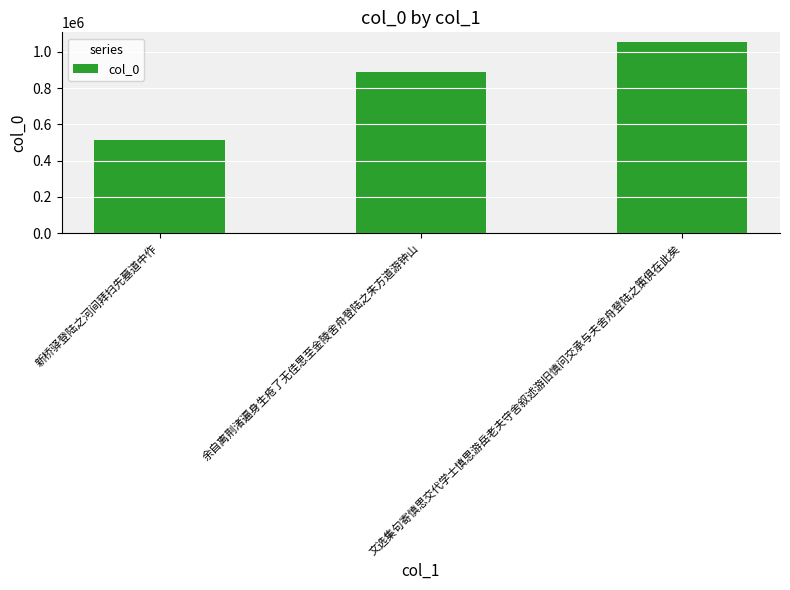

The value at 余自离荆渚遍身生疮了无佳思至金陵舍舟登陆之朱方道游钟山 is 516546. True or false?

False